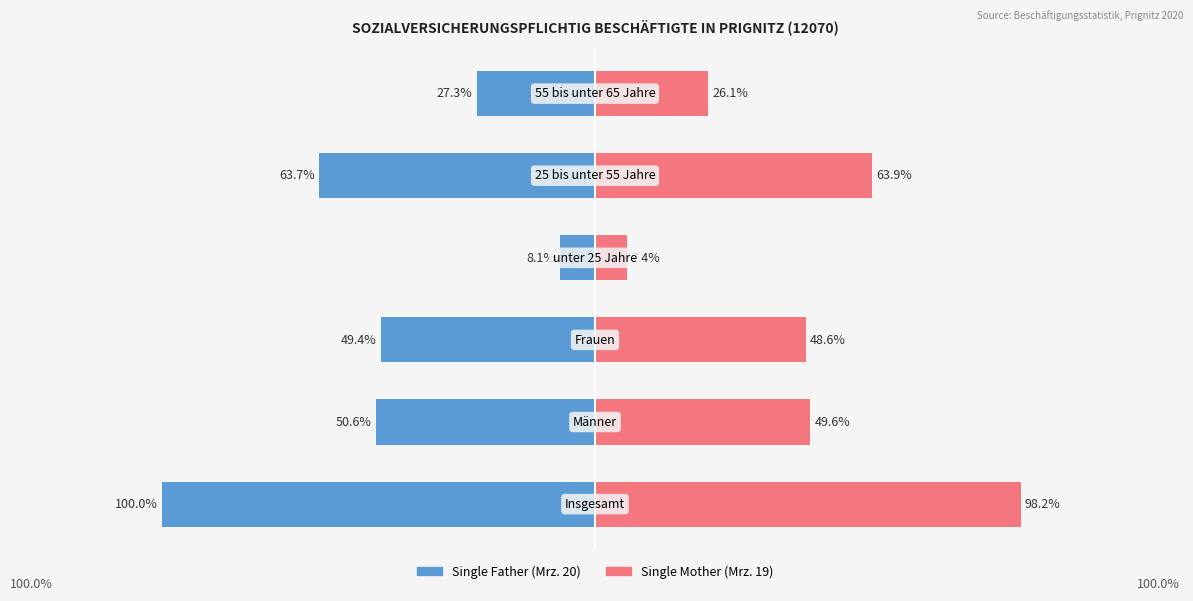

List the labels in order of Single Mother (Mrz. 19) value, smallest first.

3, 5, 2, 1, 4, 0